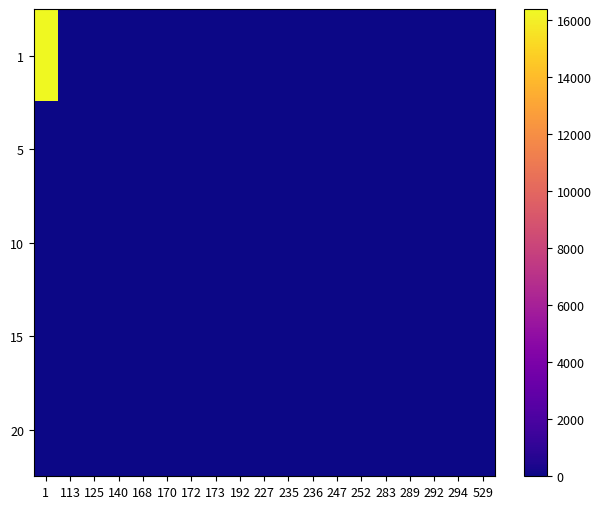

At which category is the sum across all series the highest?

1